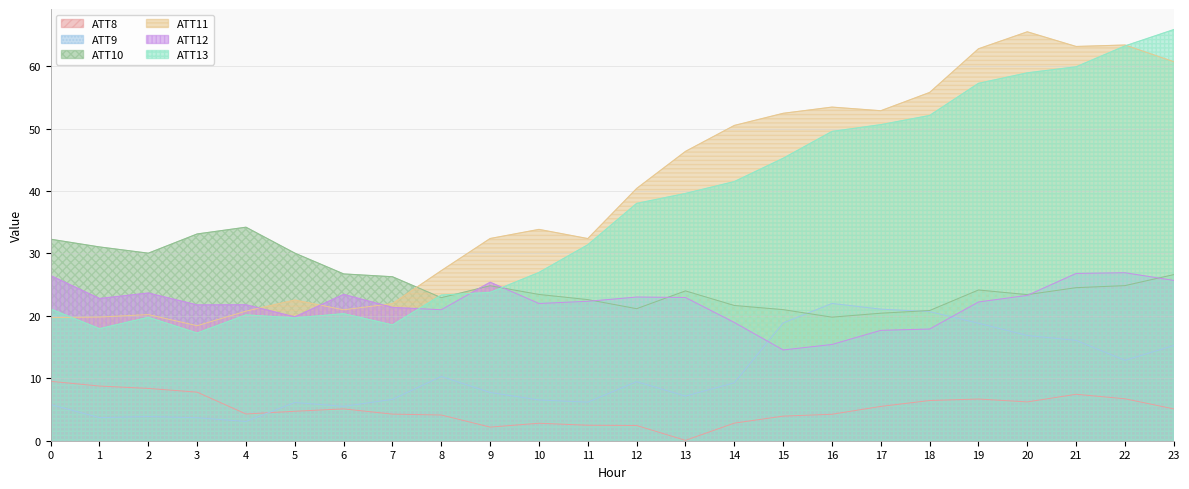

At which category does ATT12 reach its first local valley?

1